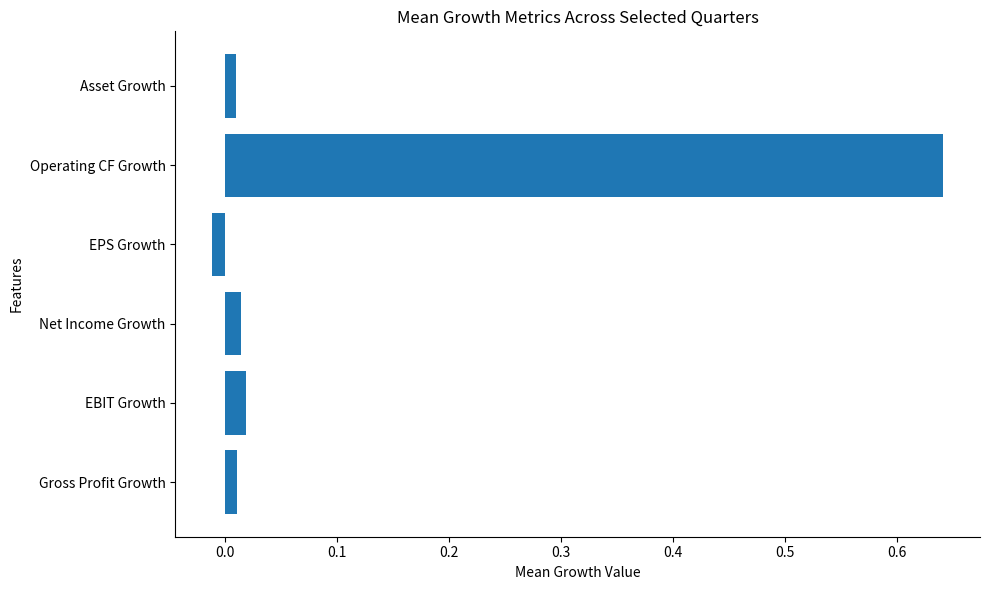

The value at Operating CF Growth is 1.0. True or false?

False